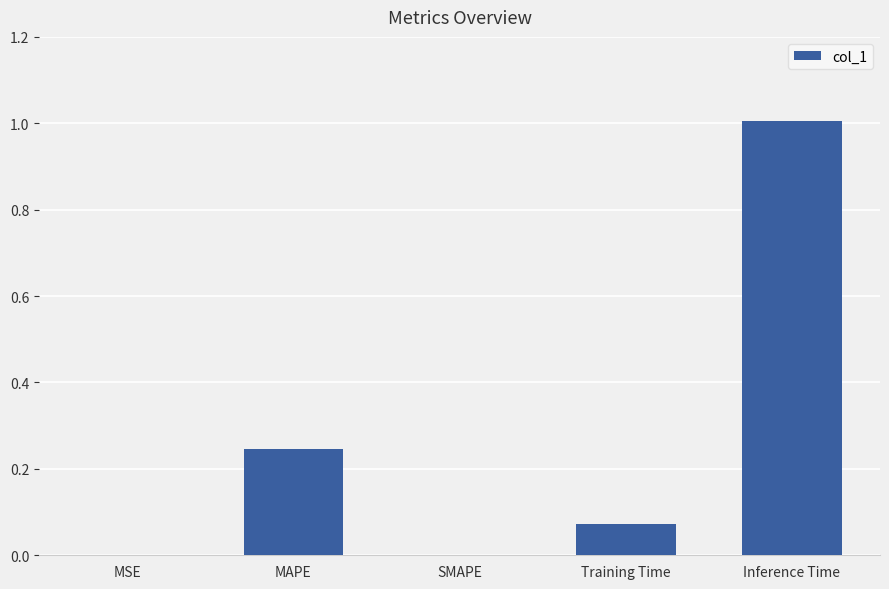

Are the bars horizontal?

No